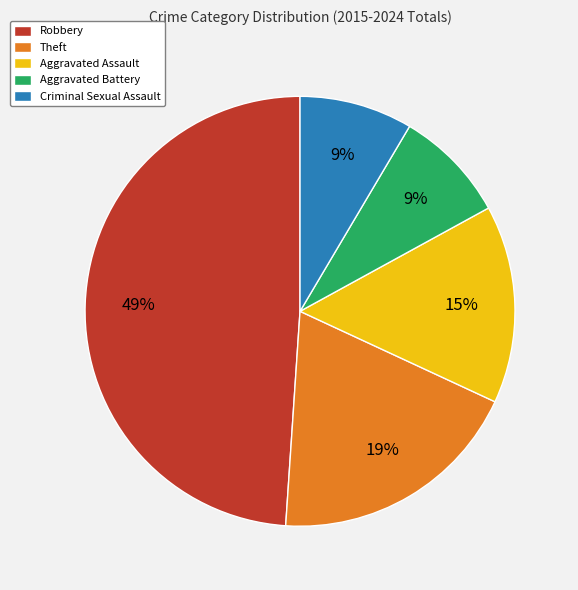

Which has a higher value, Robbery or Aggravated Battery?

Robbery